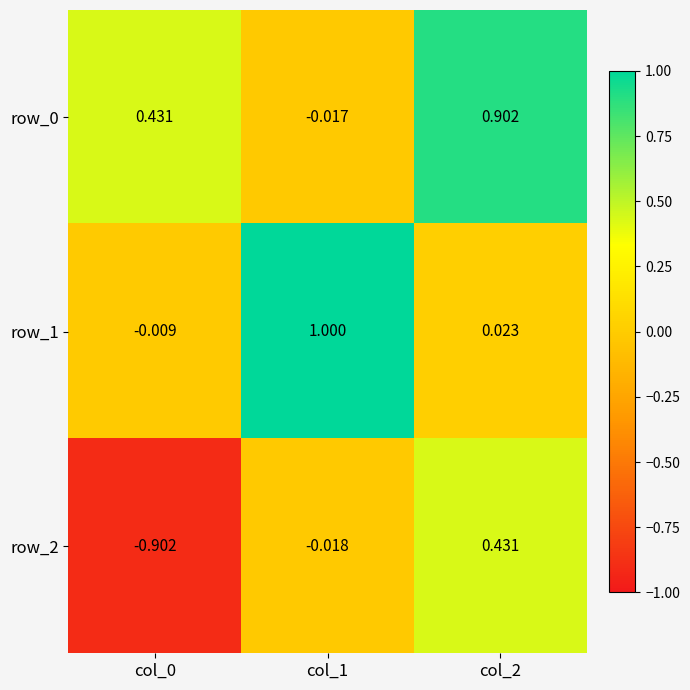

At which label is row_2 closest to 0?

col_1